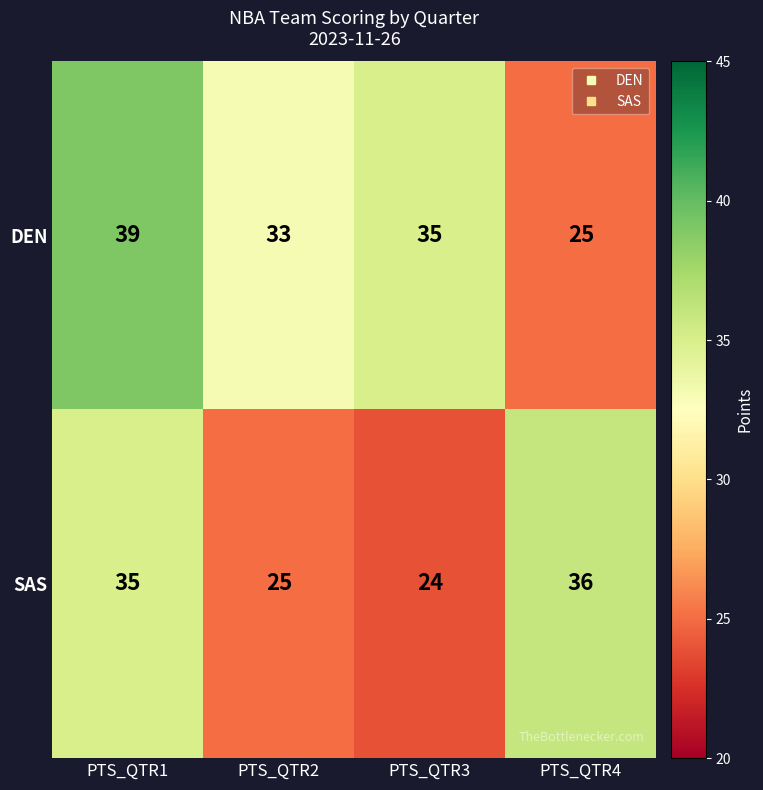

What is the smallest value displayed?

24